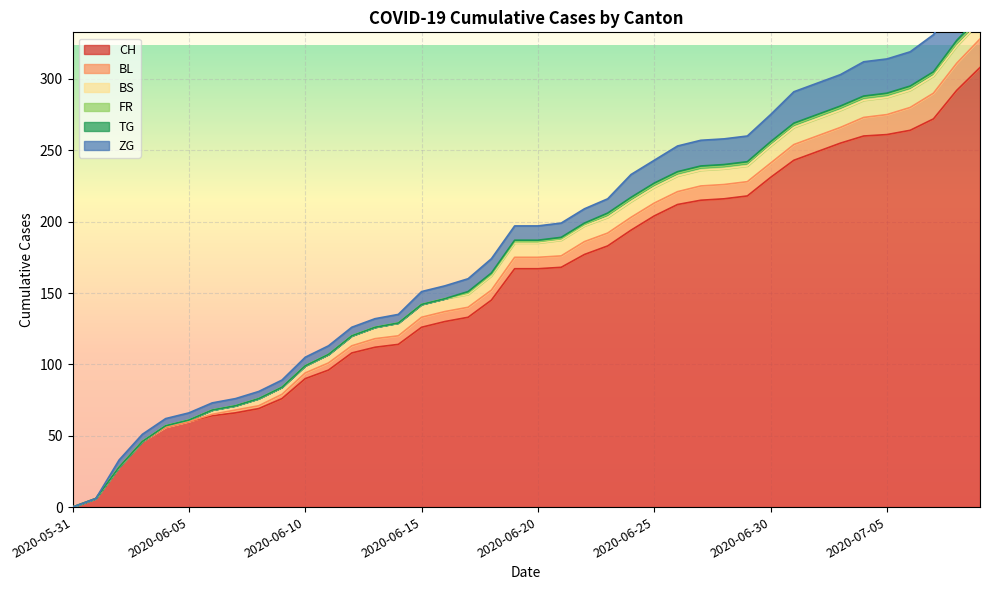

What is the greatest value displayed?

308